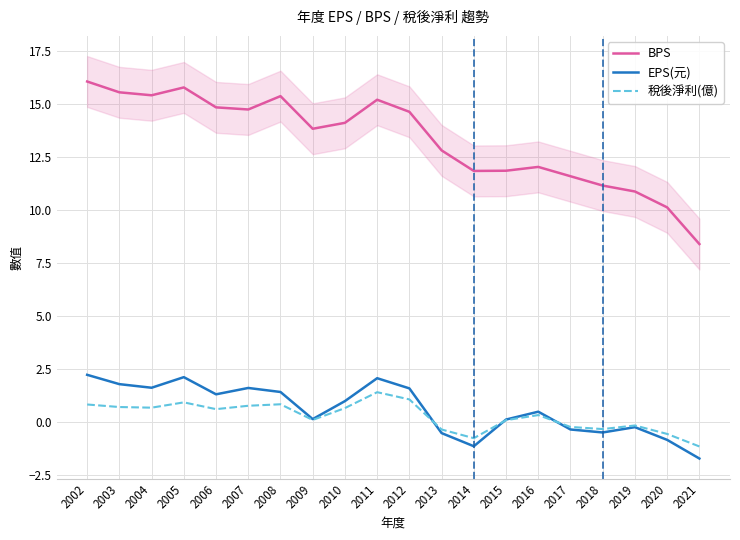

Rank the series by their maximum value, from highest to lowest.

BPS, EPS(元), 稅後淨利(億)